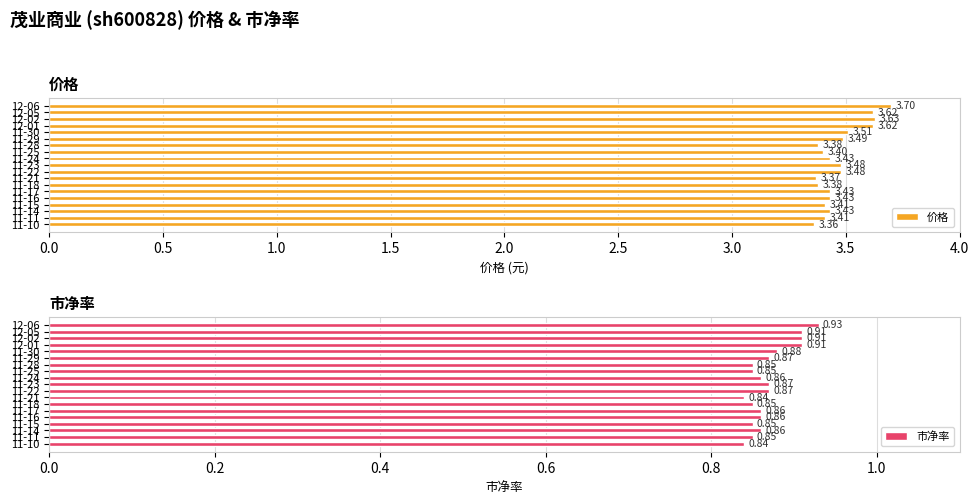

Which series changed the most between 12-05 and 11-30?

价格